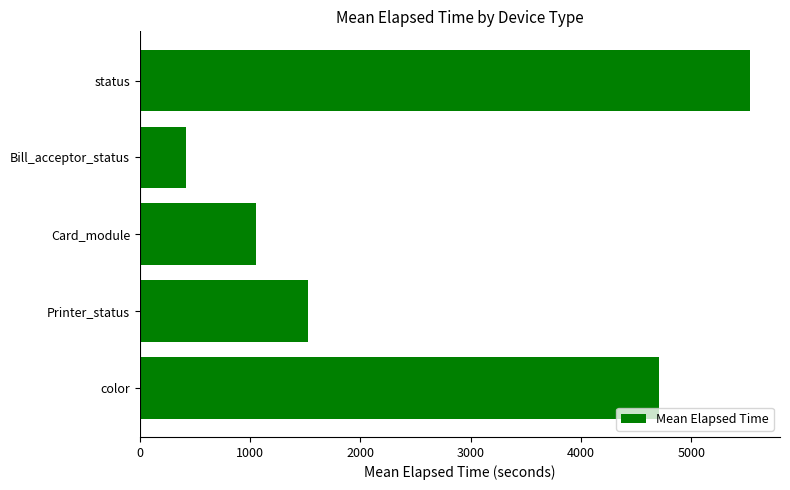

Which label corresponds to the largest value in the chart?

status